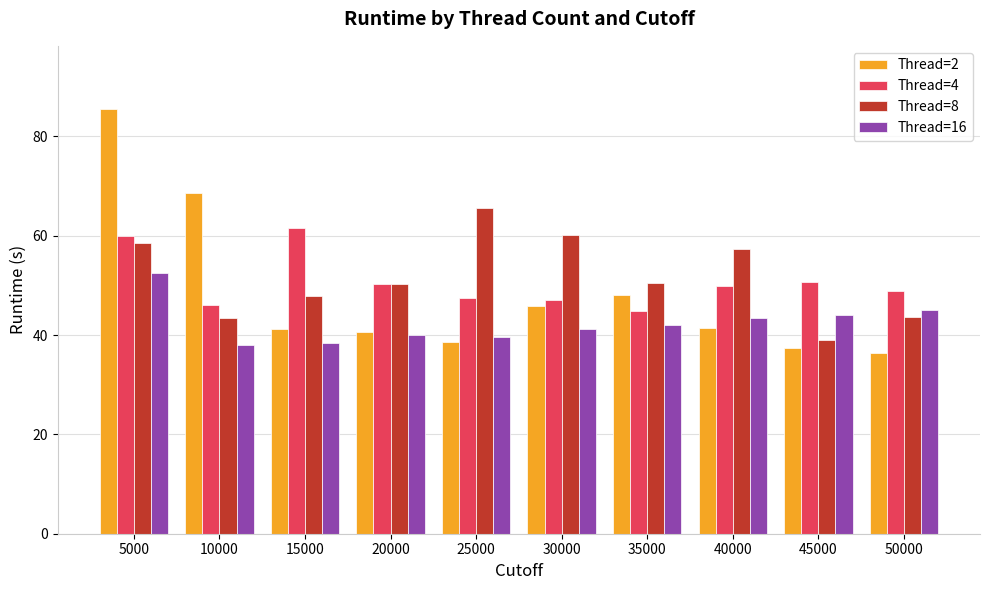

How many bars are there in total?

40